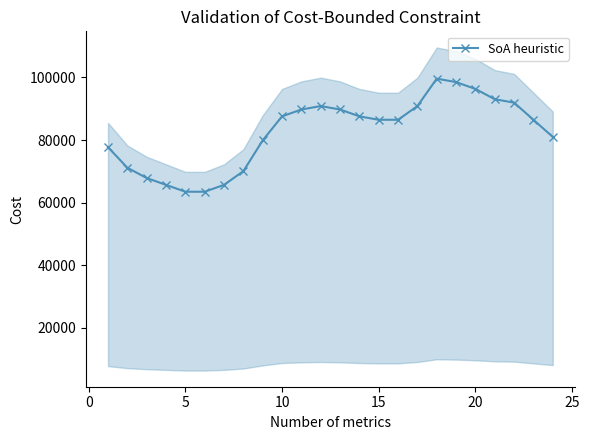

Does the chart have visible grid lines?

No